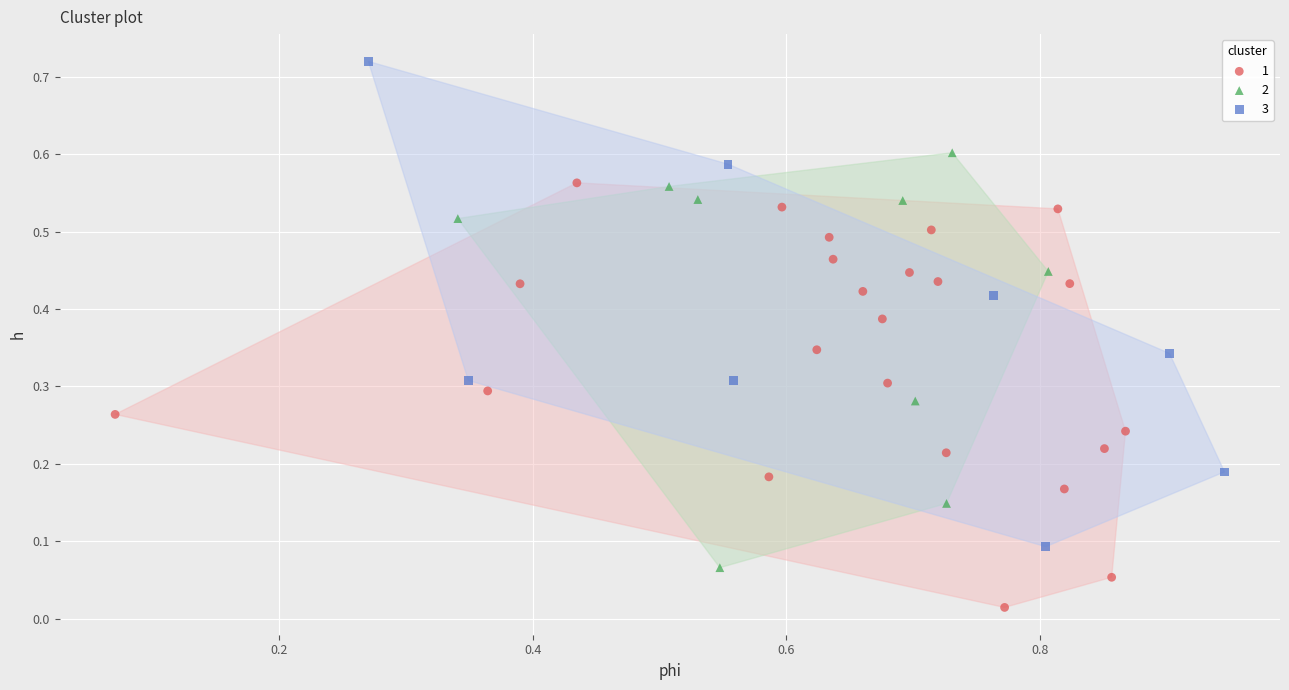

What are all the series names shown in the legend?

1, 2, 3